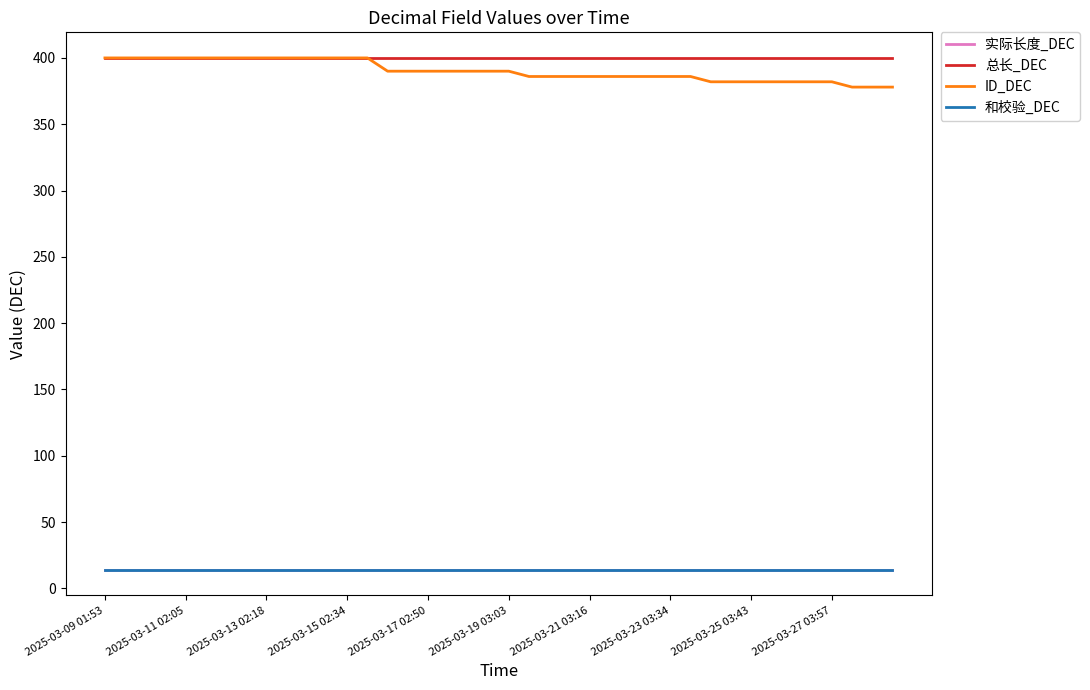

What is the lowest value of the 实际长度_DEC series?

14